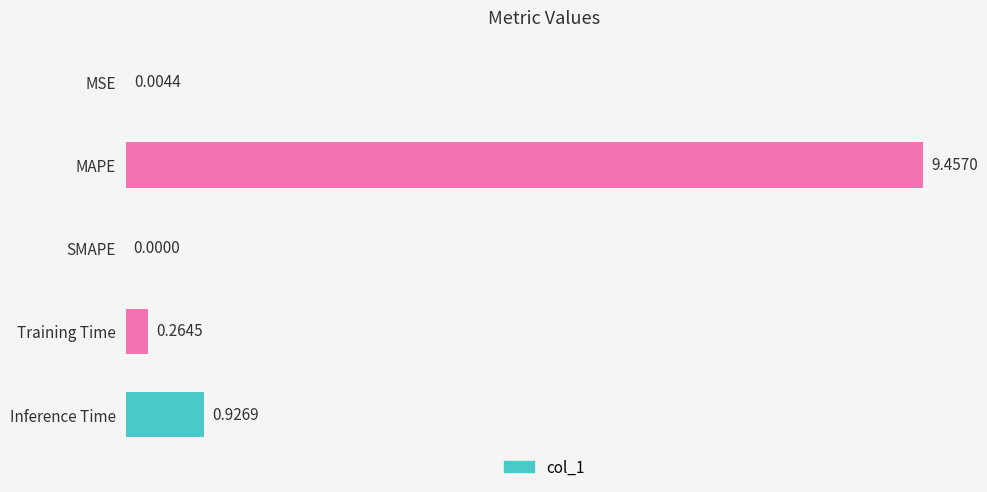

Does the chart contain stacked bars?

No